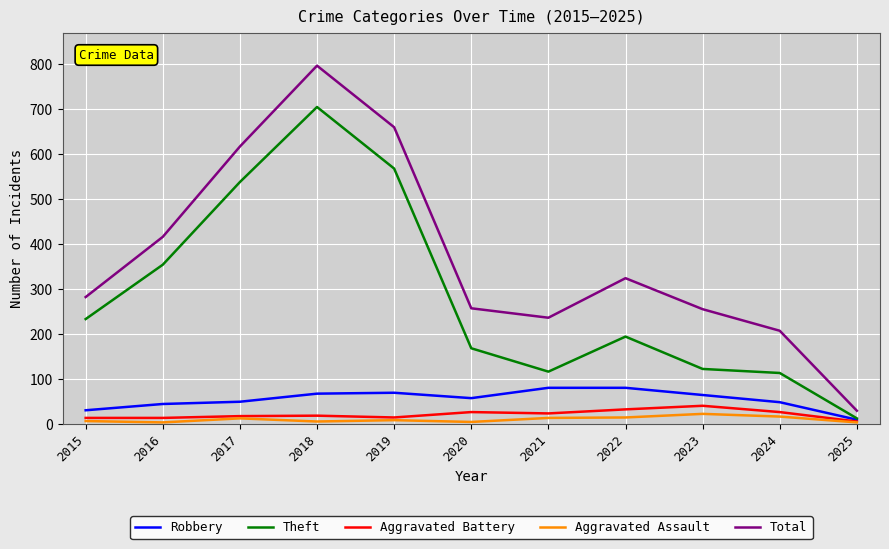

Does the chart have visible grid lines?

Yes